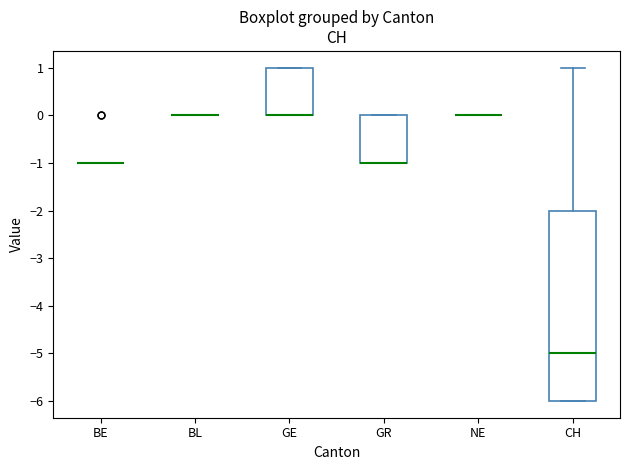

Reading left to right, read every box against the y-axis: the position of its median line, the range the box covers, and the ends of its whiskers. The values are not printed on the chart, so give them approximately, as read against the axis.

BE: box collapsed to a line at -1, whiskers -1 to -1
BL: box collapsed to a line at 0, whiskers 0 to 0
GE: median 0 (drawn on the box's lower edge), box 0 to 1, whiskers 0 to 1
GR: median -1 (drawn on the box's lower edge), box -1 to 0, whiskers -1 to 0
NE: box collapsed to a line at 0, whiskers 0 to 0
CH: median -5, box -6 to -2, whiskers -6 to 1